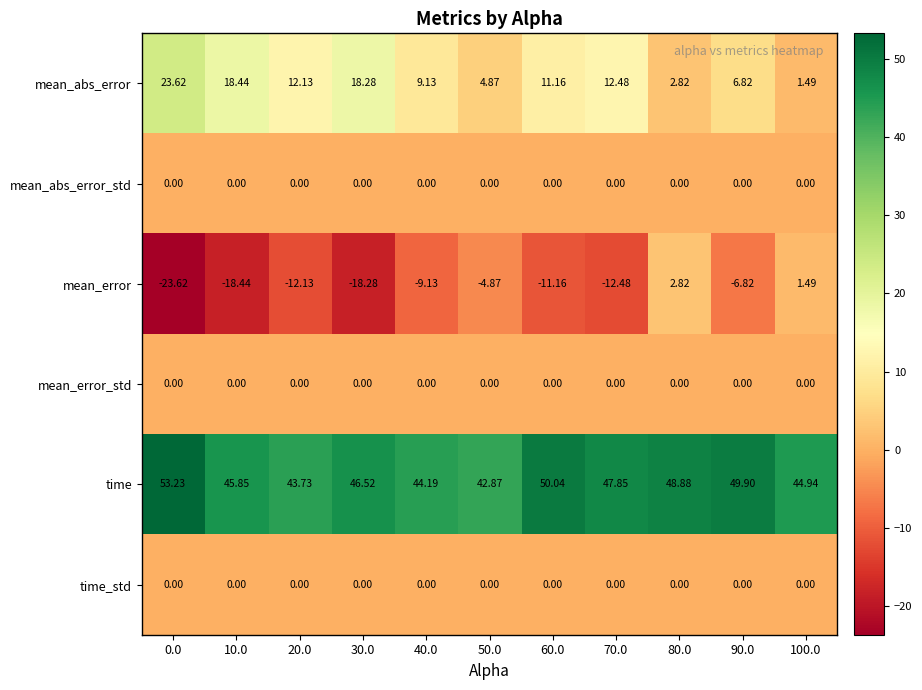

Is the value of mean_abs_error at 90.0 greater than the value of mean_error at 30.0?

Yes